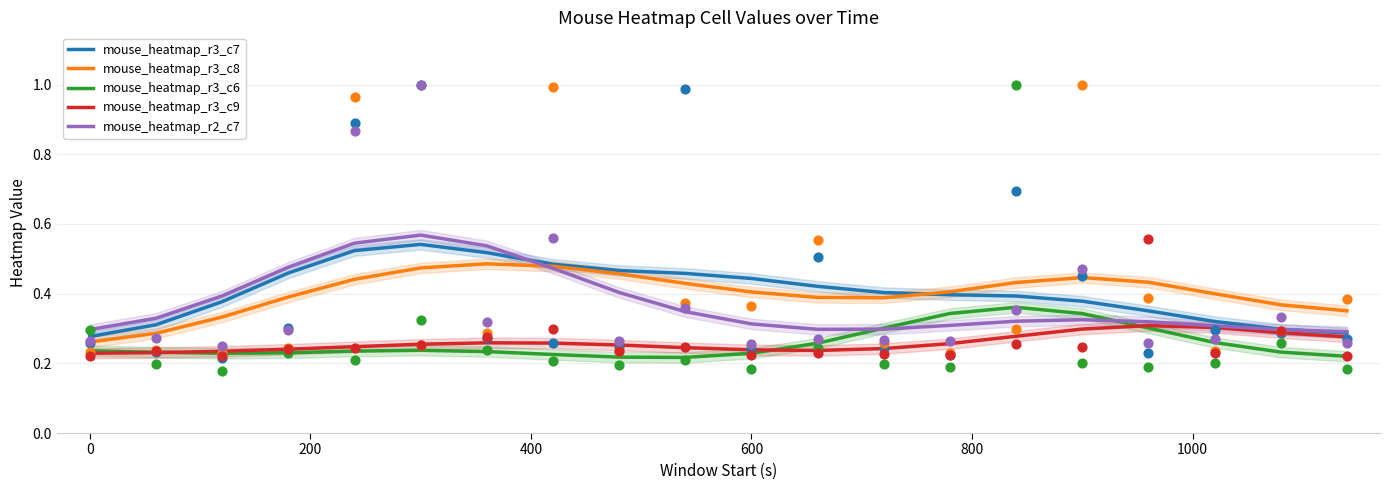

Which series has the largest Y range (max minus min)?

mouse_heatmap_r2_c7